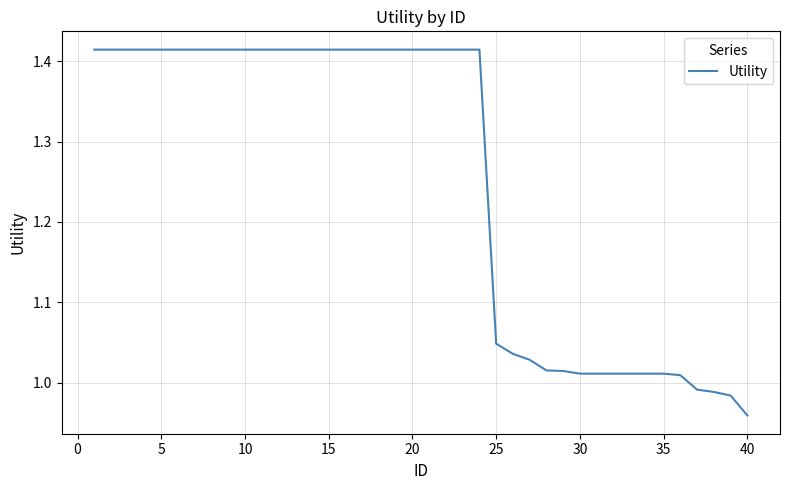

What is the difference between the maximum and minimum values?

0.5